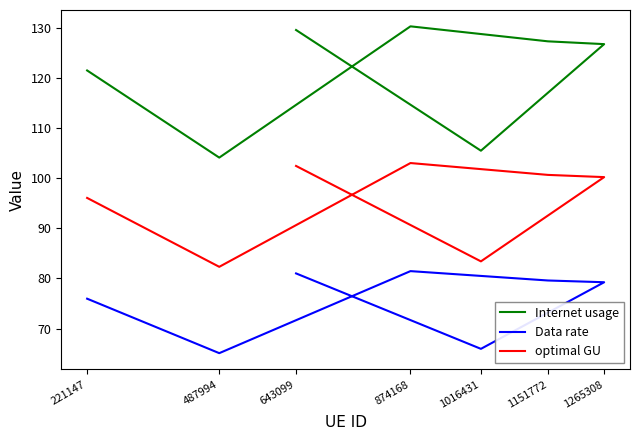

What position from the left is 487994?

2